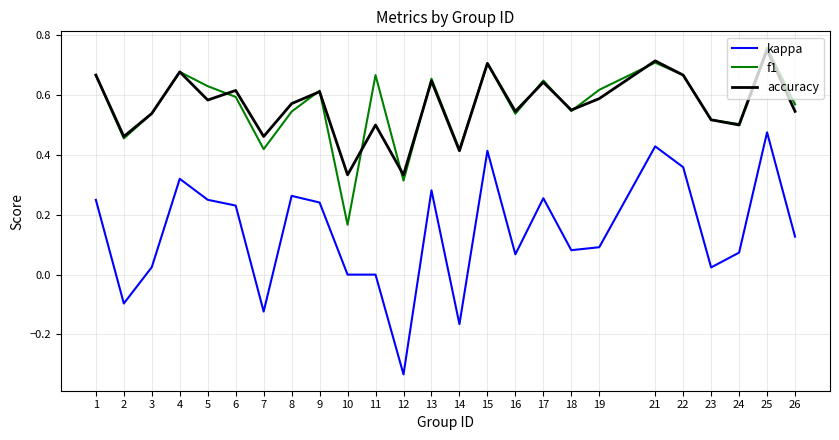

Is this an area chart (filled region under the line)?

No